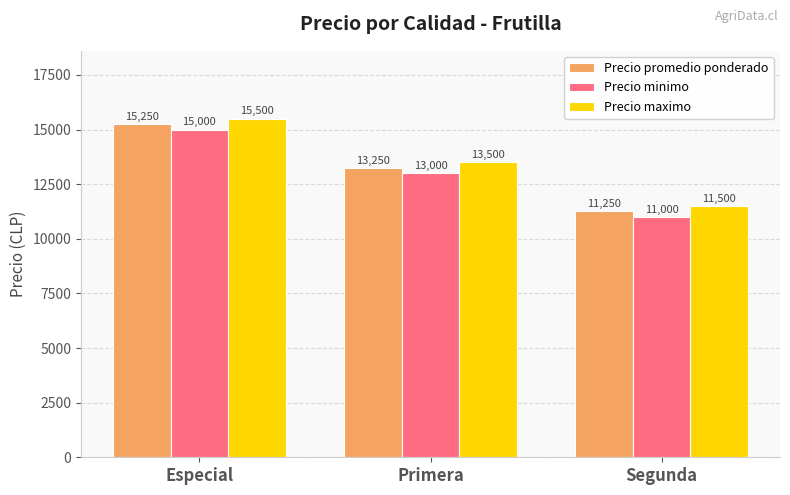

Count the number of categories in the chart.

3